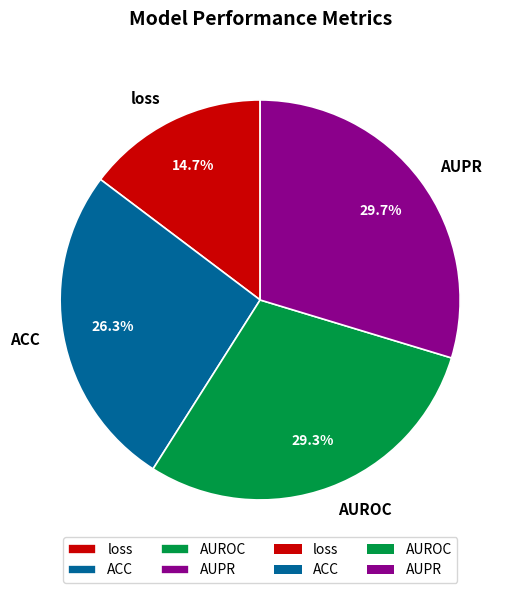

To the nearest percent, what percentage of the pie is AUROC?

29%